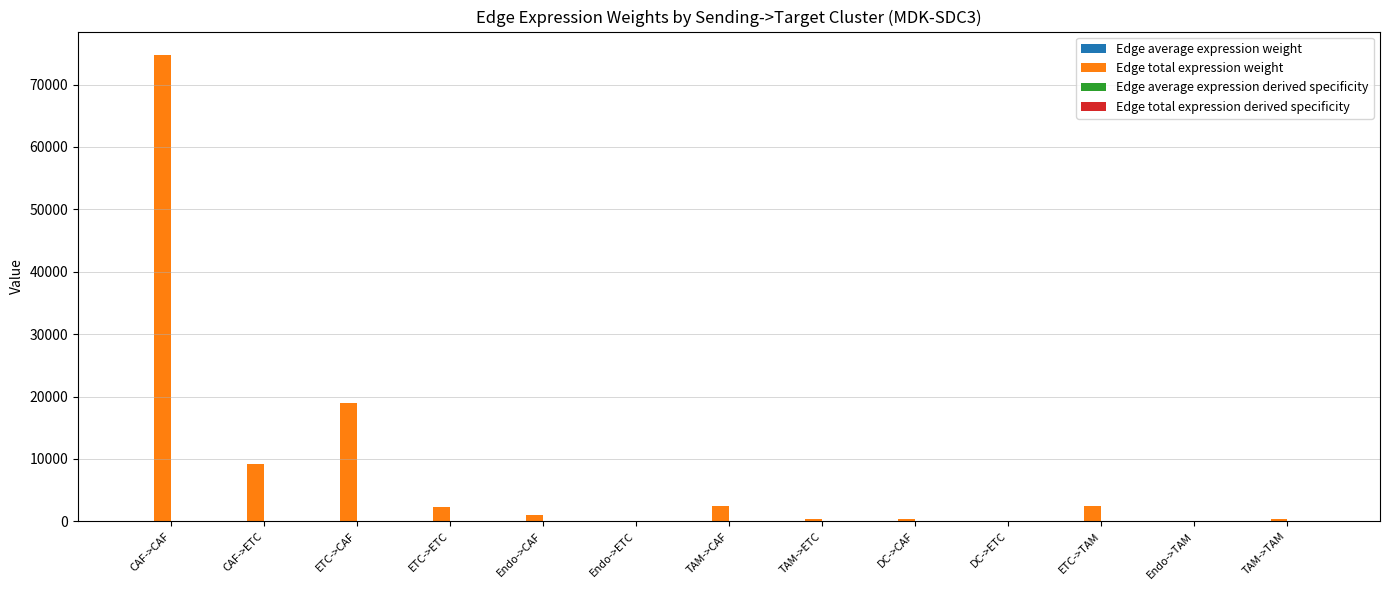

What is the maximum value shown in the chart?

74751.0